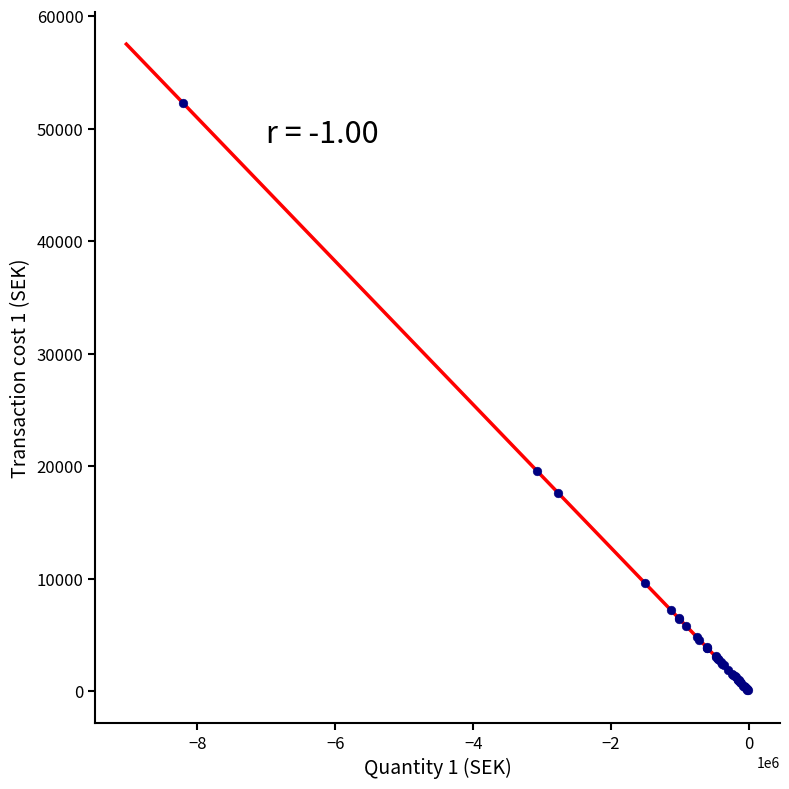

What Y value in the scatter plot is closest to 26180?

19584.7